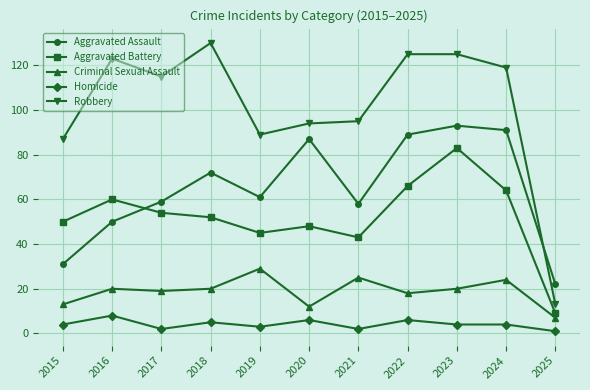

Reading left to right, what are all the values shown in this chart?

Aggravated Assault: 2015=31	2016=50	2017=59	2018=72	2019=61	2020=87	2021=58	2022=89	2023=93	2024=91	2025=22
Aggravated Battery: 2015=50	2016=60	2017=54	2018=52	2019=45	2020=48	2021=43	2022=66	2023=83	2024=64	2025=9
Criminal Sexual Assault: 2015=13	2016=20	2017=19	2018=20	2019=29	2020=12	2021=25	2022=18	2023=20	2024=24	2025=7
Homicide: 2015=4	2016=8	2017=2	2018=5	2019=3	2020=6	2021=2	2022=6	2023=4	2024=4	2025=1
Robbery: 2015=87	2016=123	2017=115	2018=130	2019=89	2020=94	2021=95	2022=125	2023=125	2024=119	2025=13